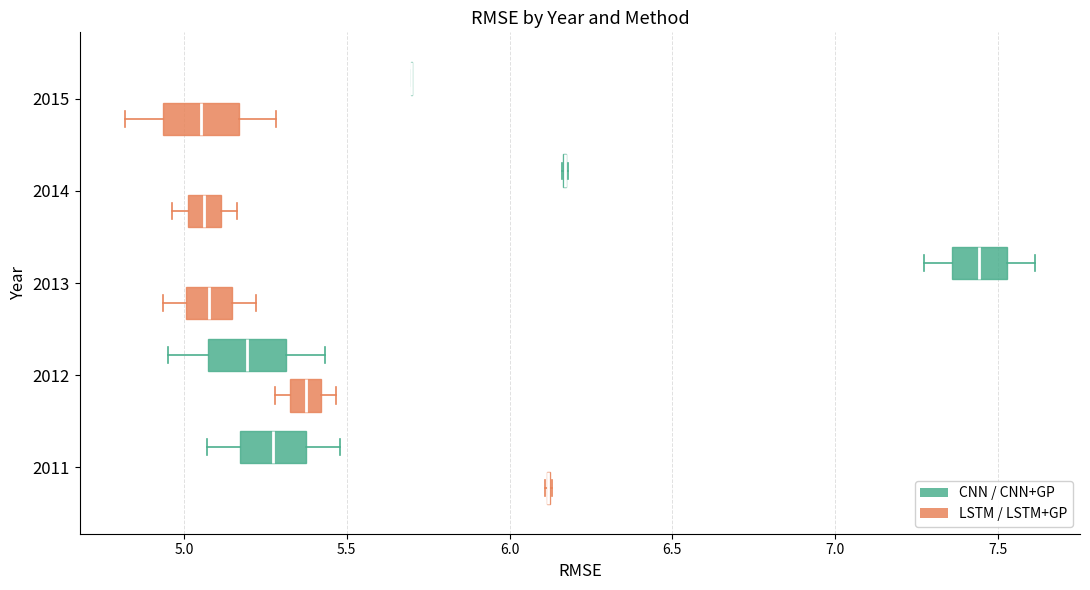

Reading bottom to top, transcribe this box plot: for each box, give where its median line is, the range the box spans, and where its two whiskers end, as read against the x-axis. The values are not printed on the chart, so give them approximately, as read against the axis.

2011 (LSTM / LSTM+GP): box collapsed to a line at 6.10, whiskers 6.10 to 6.15
2011 (CNN / CNN+GP): median 5.25, box 5.15 to 5.40, whiskers 5.05 to 5.50
2012 (LSTM / LSTM+GP): median 5.35 (inside the box), box 5.35 to 5.40, whiskers 5.30 to 5.45
2012 (CNN / CNN+GP): median 5.20, box 5.05 to 5.30, whiskers 4.95 to 5.45
2013 (LSTM / LSTM+GP): median 5.10, box 5.00 to 5.15, whiskers 4.95 to 5.20
2013 (CNN / CNN+GP): median 7.45, box 7.35 to 7.55, whiskers 7.25 to 7.60
2014 (LSTM / LSTM+GP): median 5.05, box 5.00 to 5.10, whiskers 4.95 to 5.15
2014 (CNN / CNN+GP): box collapsed to a line at 6.15, whiskers 6.15 to 6.20
2015 (LSTM / LSTM+GP): median 5.05, box 4.95 to 5.15, whiskers 4.80 to 5.30
2015 (CNN / CNN+GP): box collapsed to a line at 5.70, whiskers 5.70 to 5.70